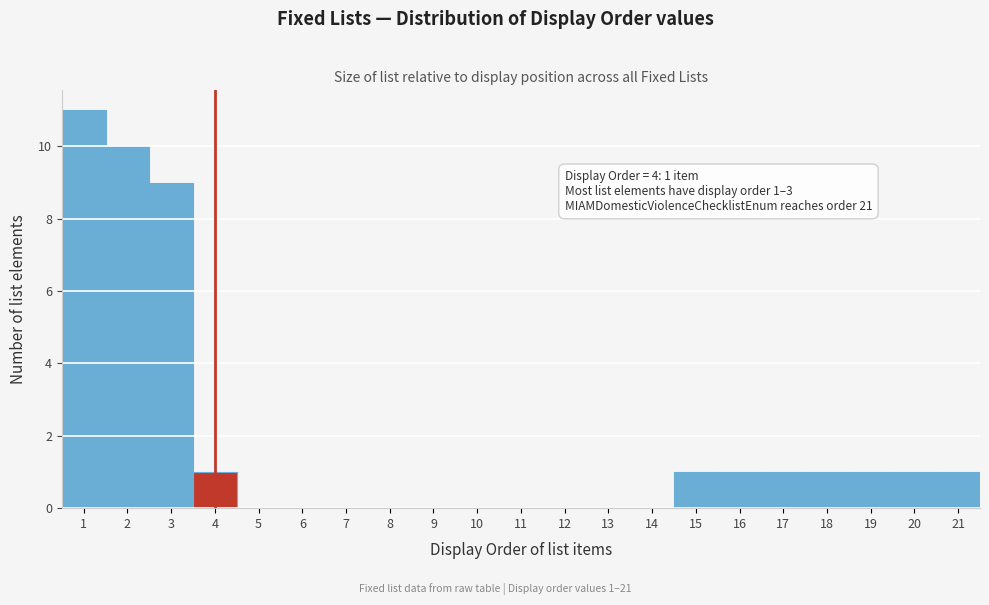

Which range on the x-axis has the tallest bar?

0.5 to 1.5